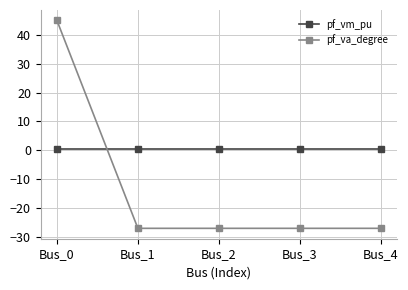

What is the value of the pf_va_degree point at the 4th from the left?

-27.0